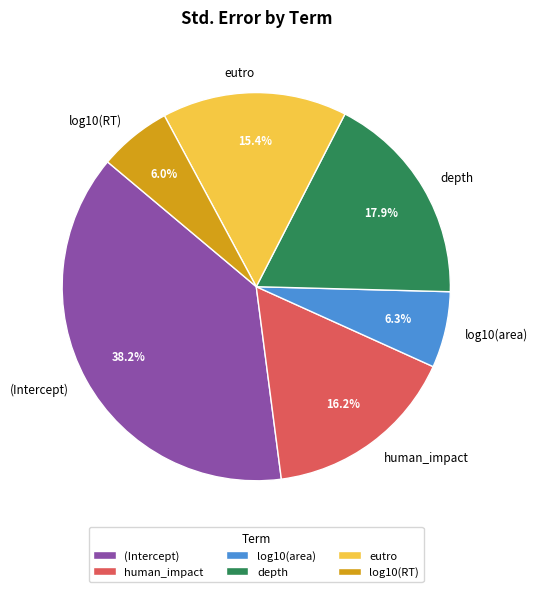

How many slices are in this pie chart?

6